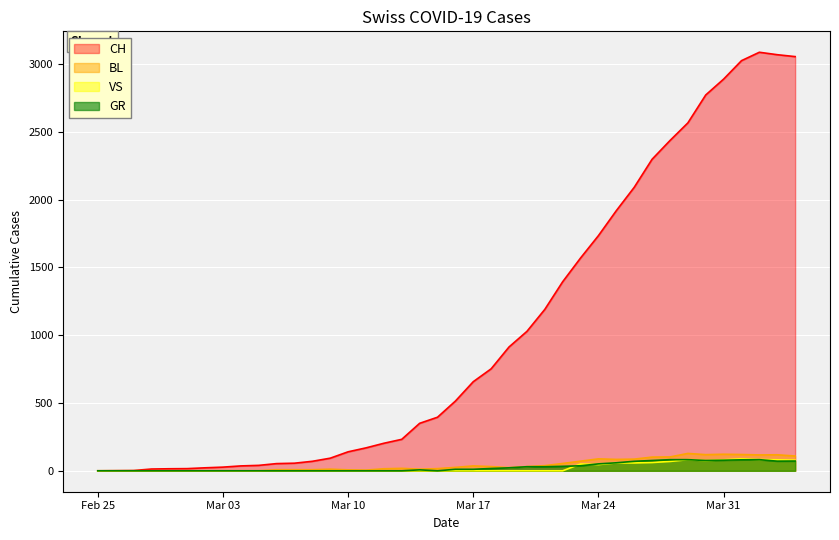

How many interior local peaks does the BL series have?

7